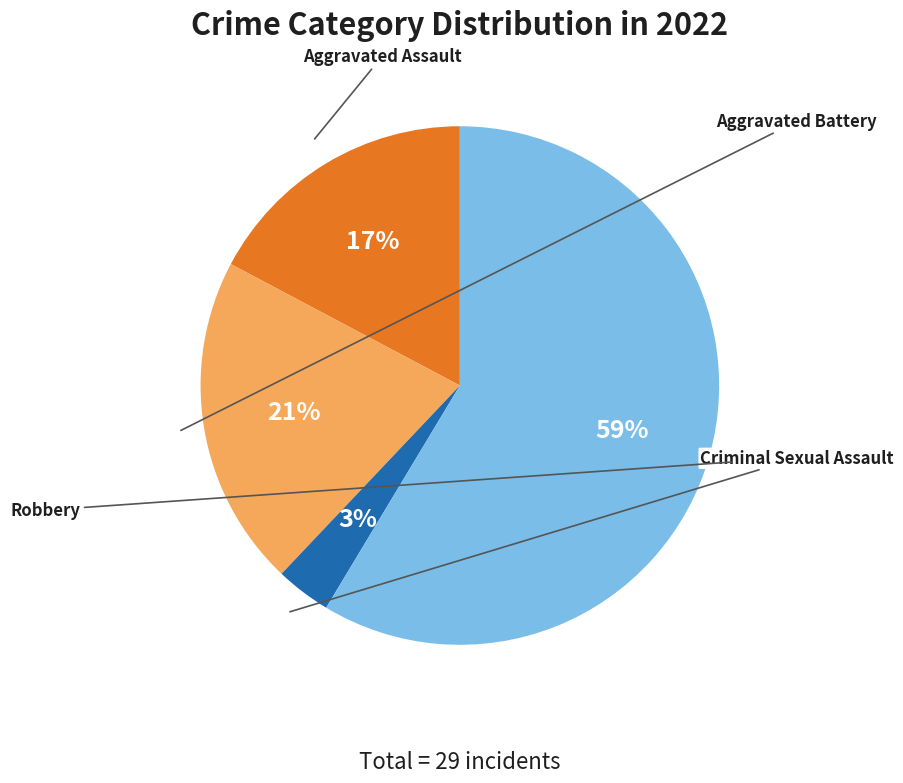

Count the number of slices in the pie.

4